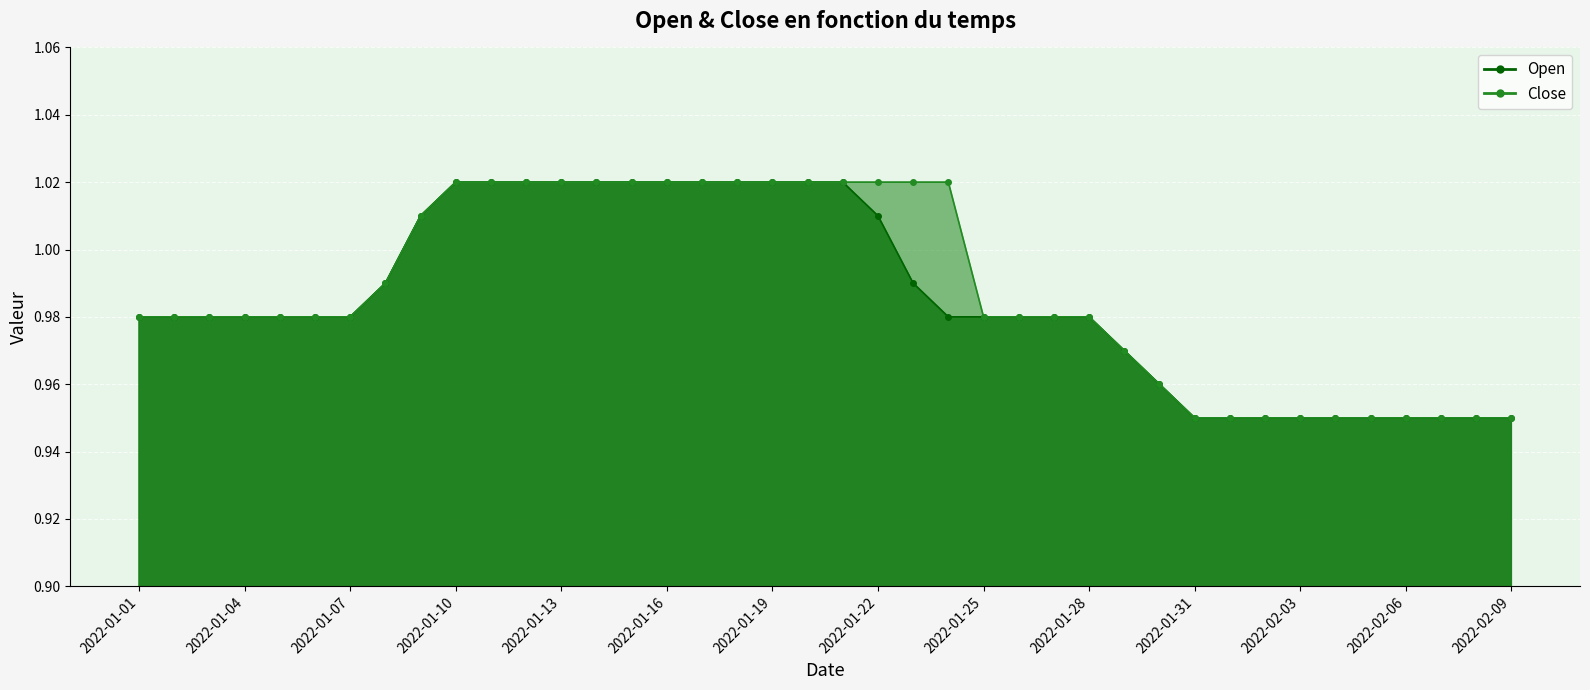

At 2022-01-25, list the series in order from smallest to largest.

Open, Close